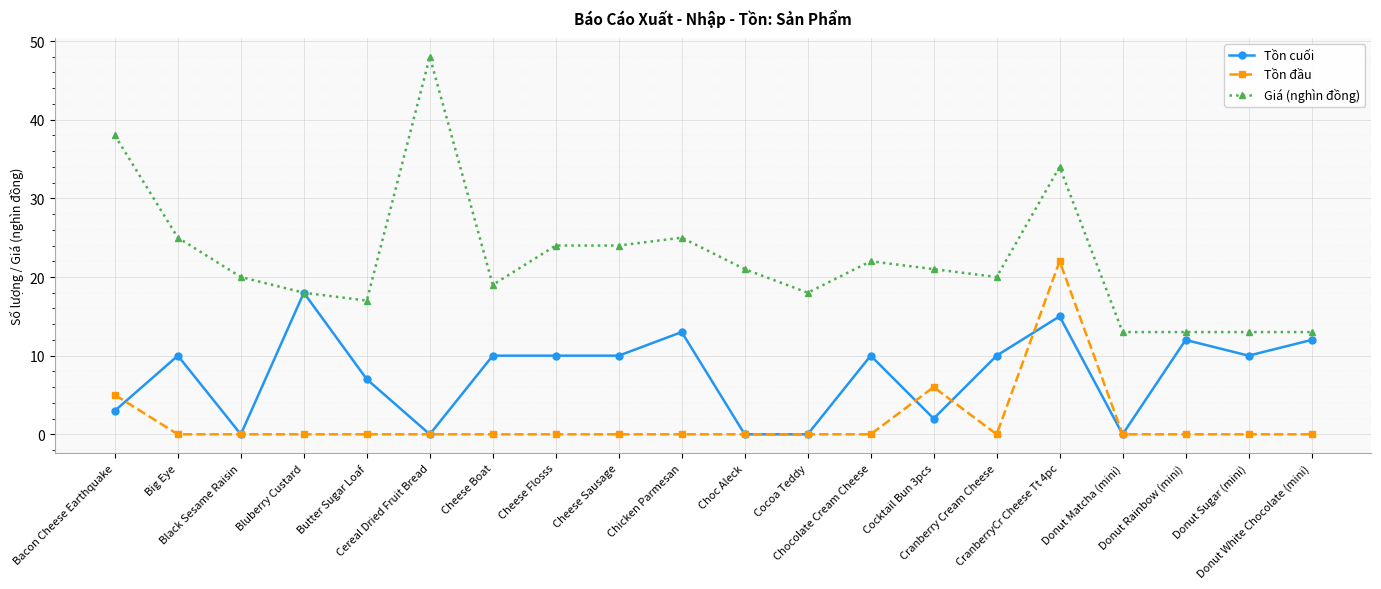

True or false: Giá (nghìn đồng) and Tồn đầu intersect in this chart.

False